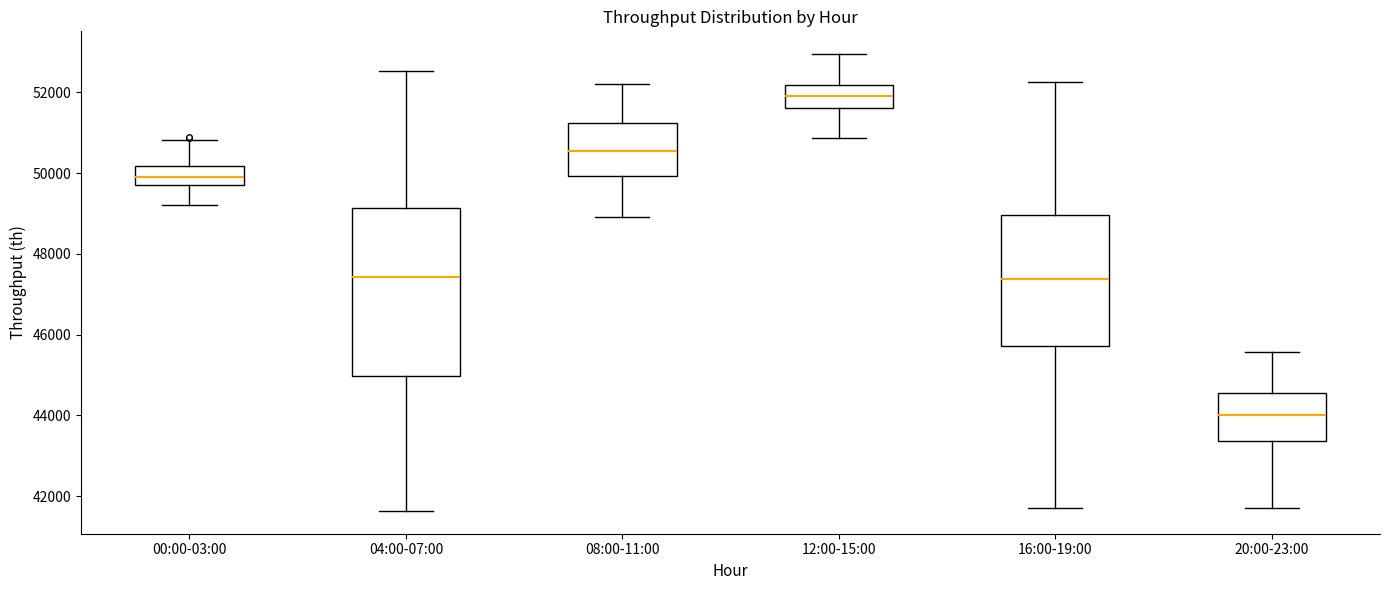

Reading left to right, read every box against the y-axis: the position of its median line, the range the box covers, and the ends of its whiskers. The values are not printed on the chart, so give them approximately, as read against the axis.

00:00-03:00: median 50000, box 49800 to 50200, whiskers 49200 to 50800
04:00-07:00: median 47400, box 45000 to 49200, whiskers 41600 to 52600
08:00-11:00: median 50600, box 50000 to 51200, whiskers 49000 to 52200
12:00-15:00: median 52000, box 51600 to 52200, whiskers 50800 to 53000
16:00-19:00: median 47400, box 45800 to 49000, whiskers 41800 to 52200
20:00-23:00: median 44000, box 43400 to 44600, whiskers 41800 to 45600